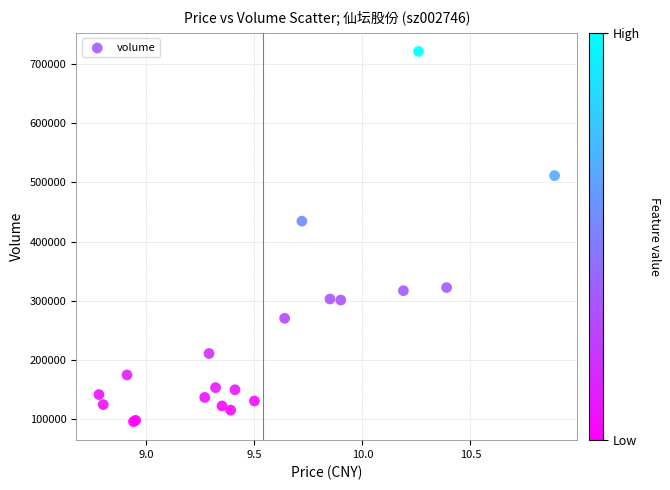

What Y value in the scatter plot is closest to 408481?

434448